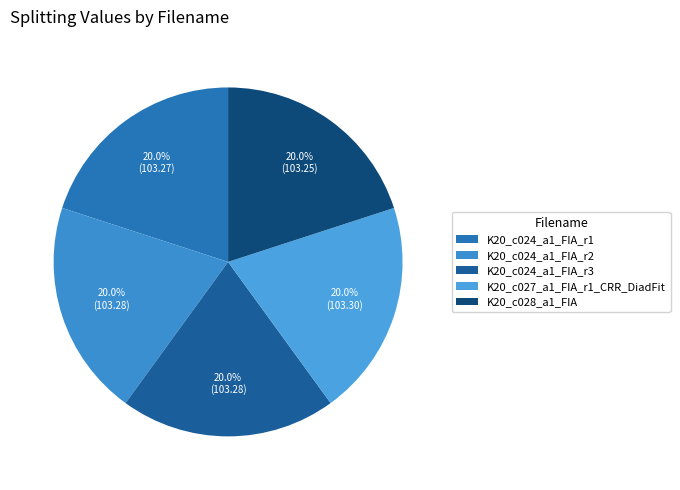

Which slice is the smallest?

K20_c028_a1_FIA